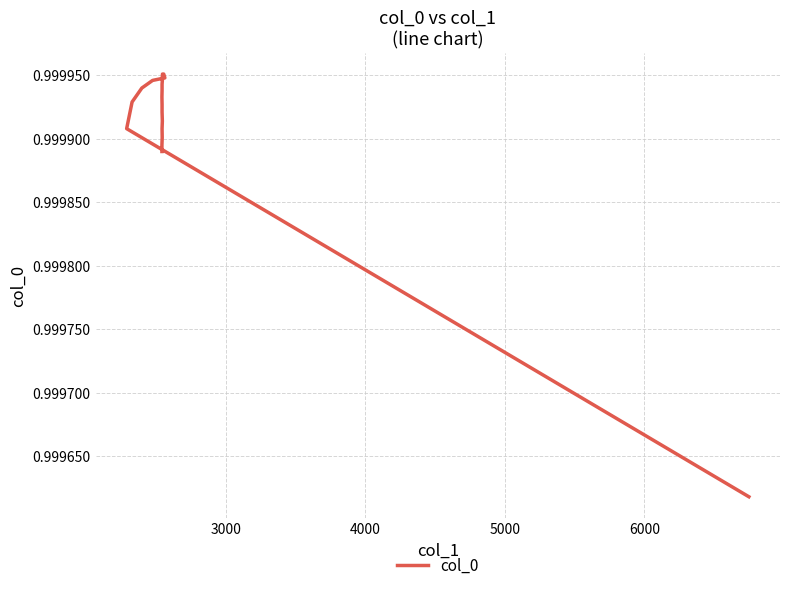

What is the value of the 6th point from the left?

1.0